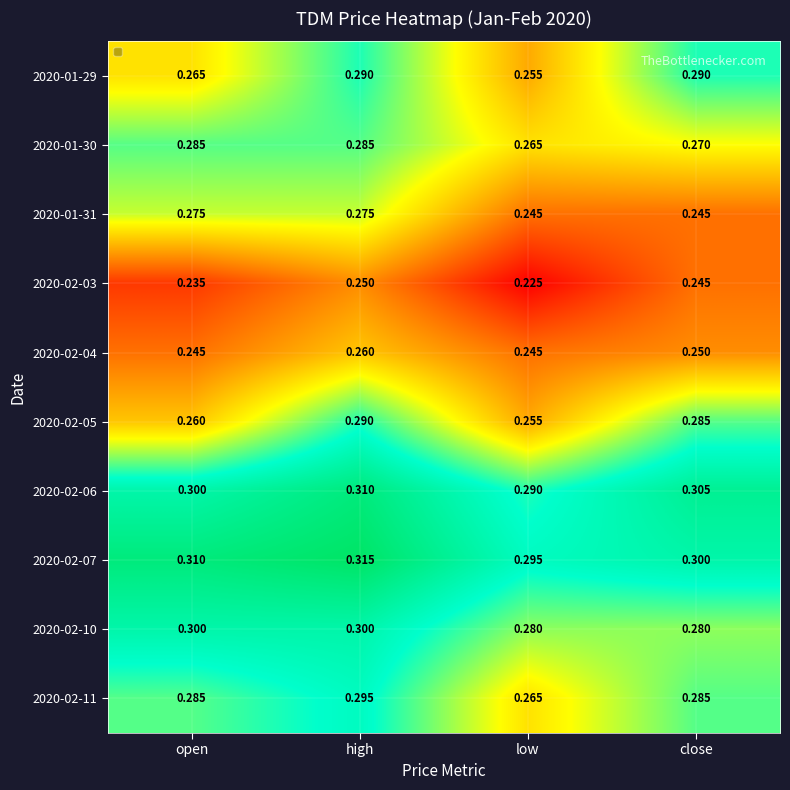

At which category does the chart reach its minimum across all series?

low